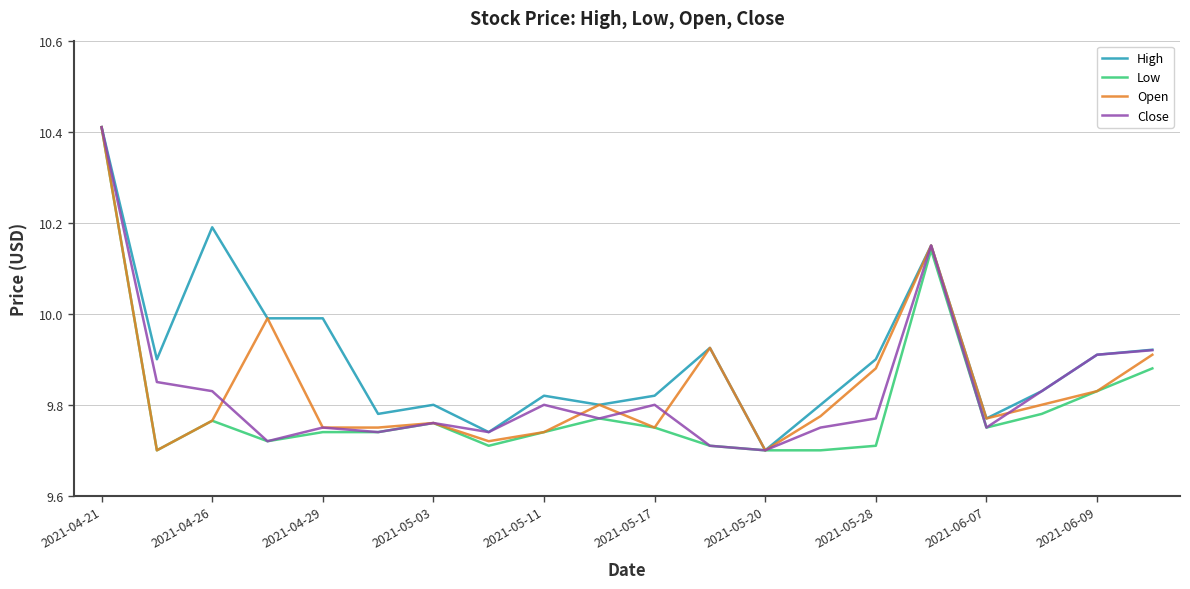

What is the highest value of the High series?

10.4